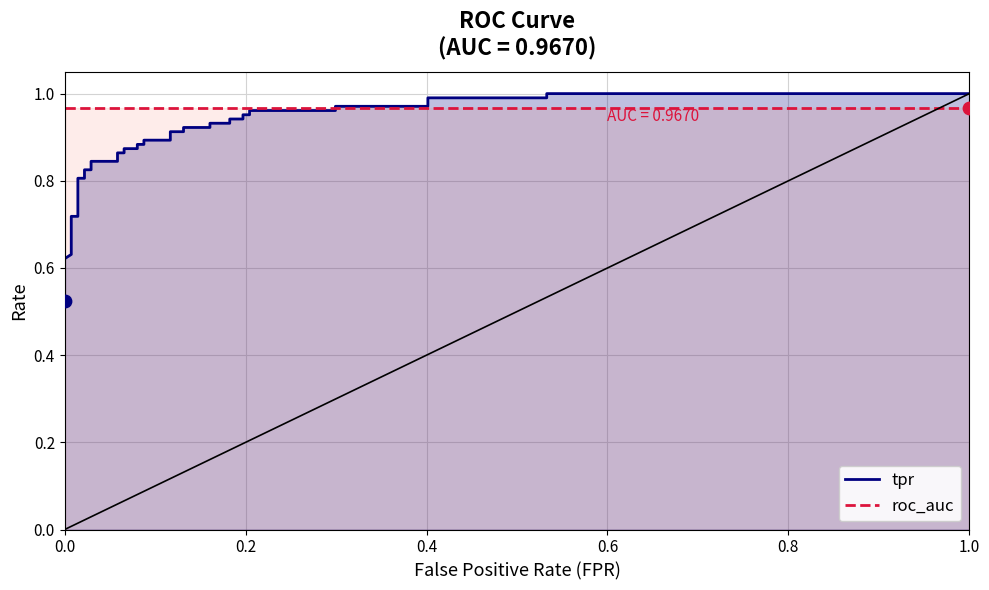

At how many categories does at least one series exceed 0?

39